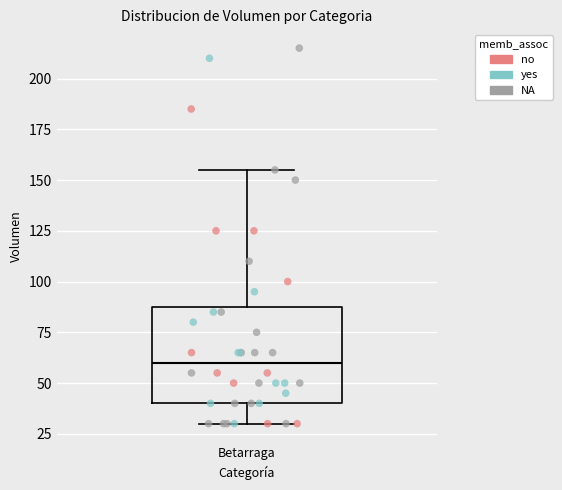

Read this box plot against the y-axis: the position of the median line, the range covered by the box, and the ends of both whiskers. The values are not printed on the chart, so give them approximately, as read against the axis.

median 60, box 40 to 90, whiskers 30 to 155